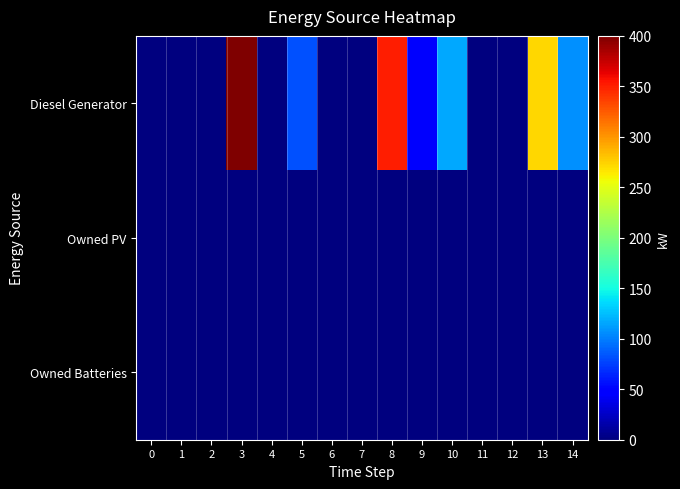

How many data points does each series have?

15